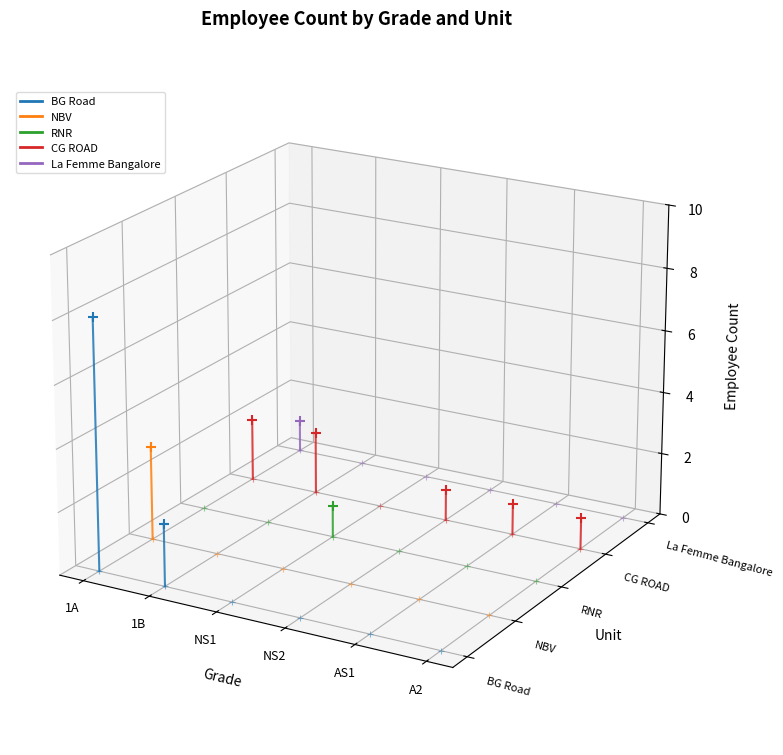

Which series contains the highest Y value?

BG Road